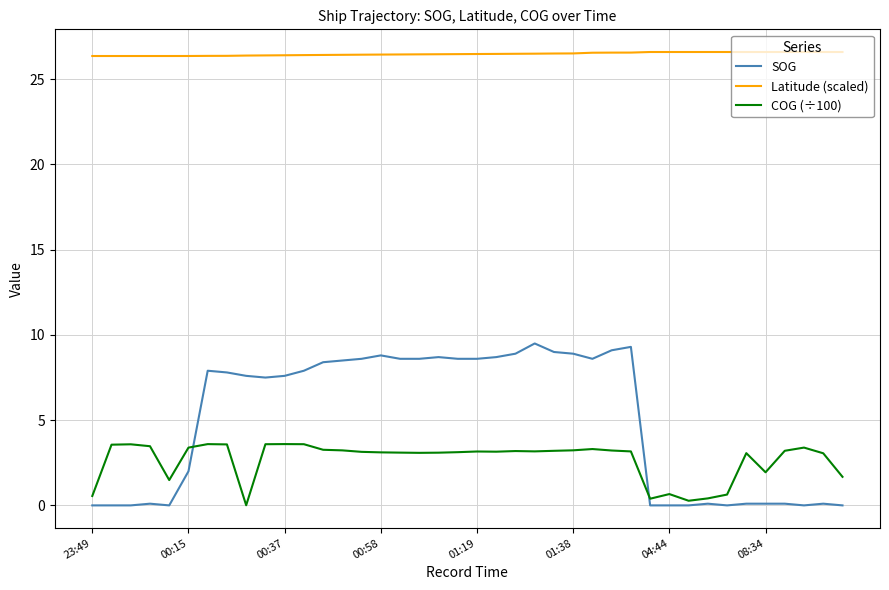

List the series in order of their peak value, lowest first.

COG (÷100), SOG, Latitude (scaled)